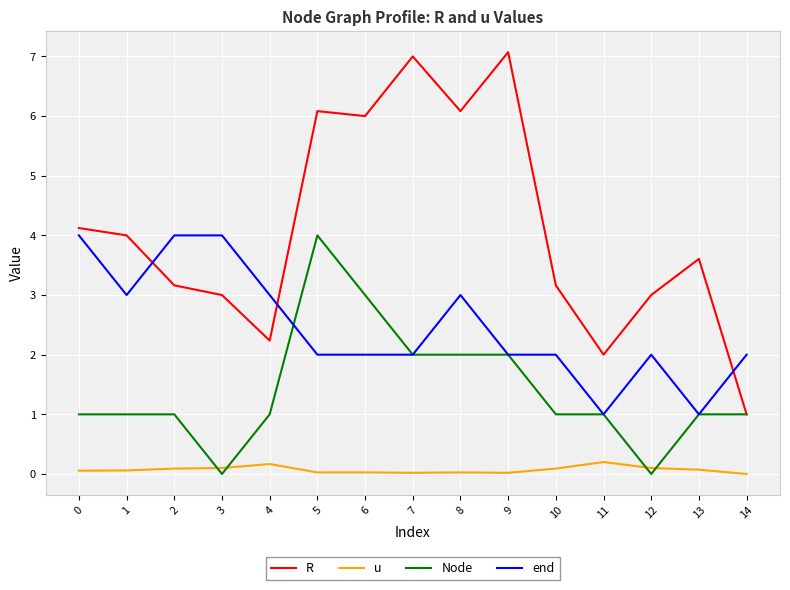

The value of R at 11 is 2.0. True or false?

True